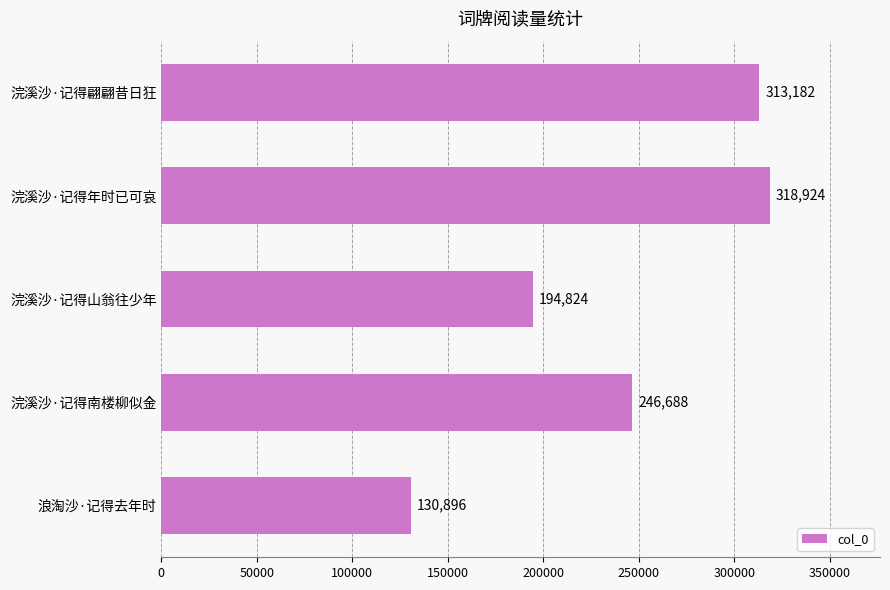

Which label corresponds to the smallest value in the chart?

浪淘沙·记得去年时